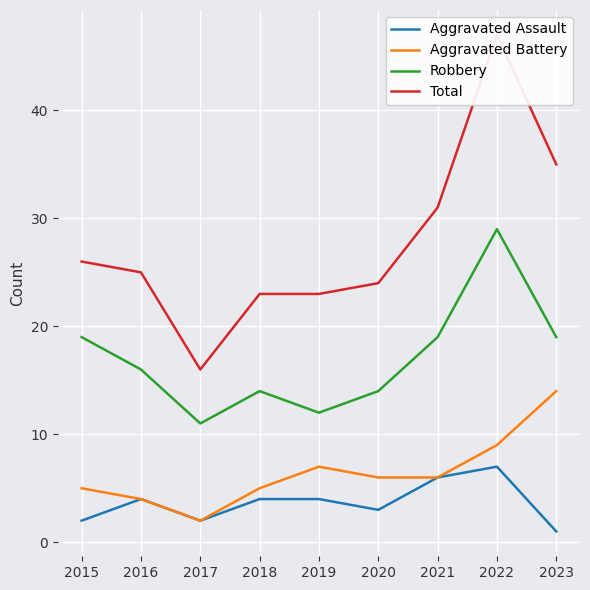

How many values in the Aggravated Assault series exceed 4?

2